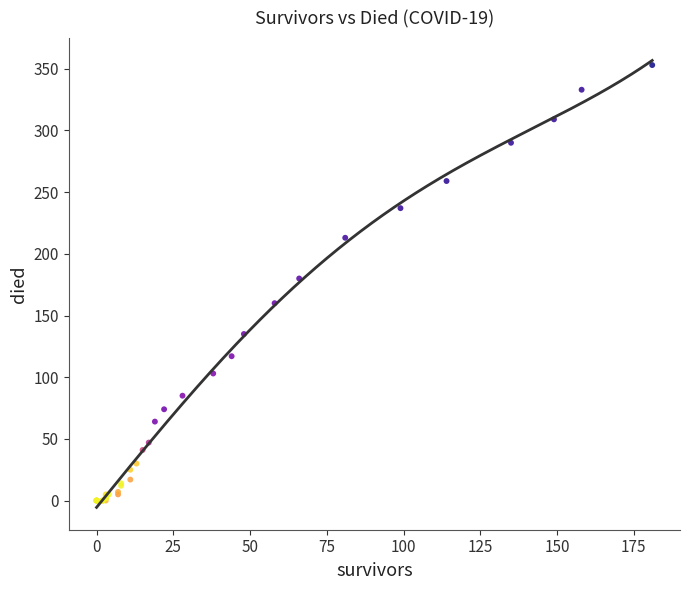

What Y value in the scatter plot is closest to 176?

180